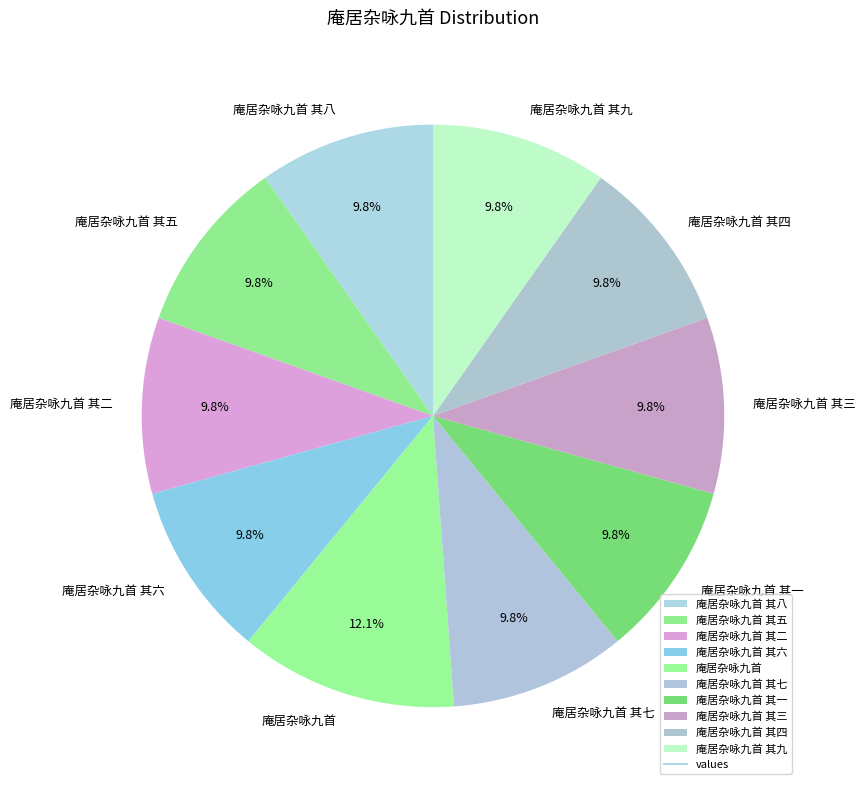

What portion of the pie excludes 庵居杂咏九首 其九?

90.2%